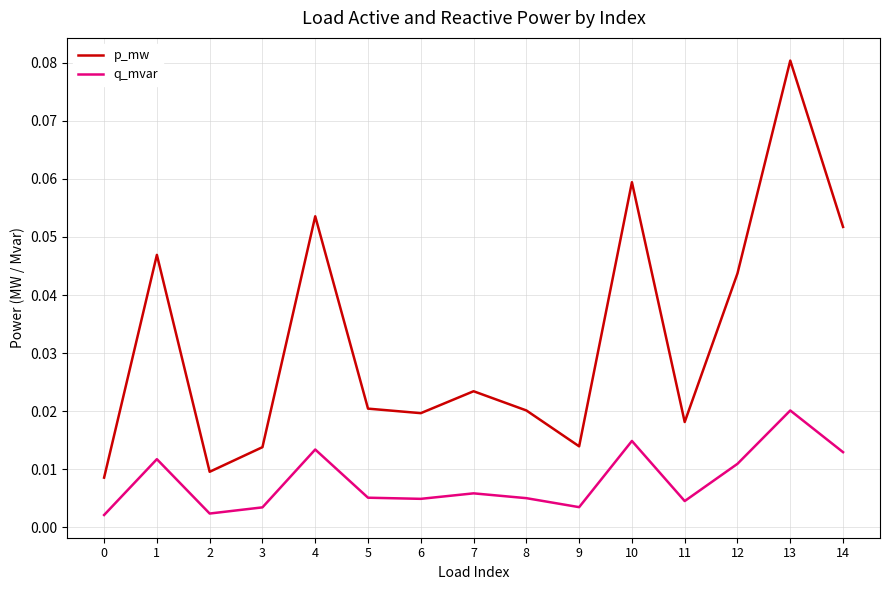

True or false: p_mw and q_mvar intersect in this chart.

False